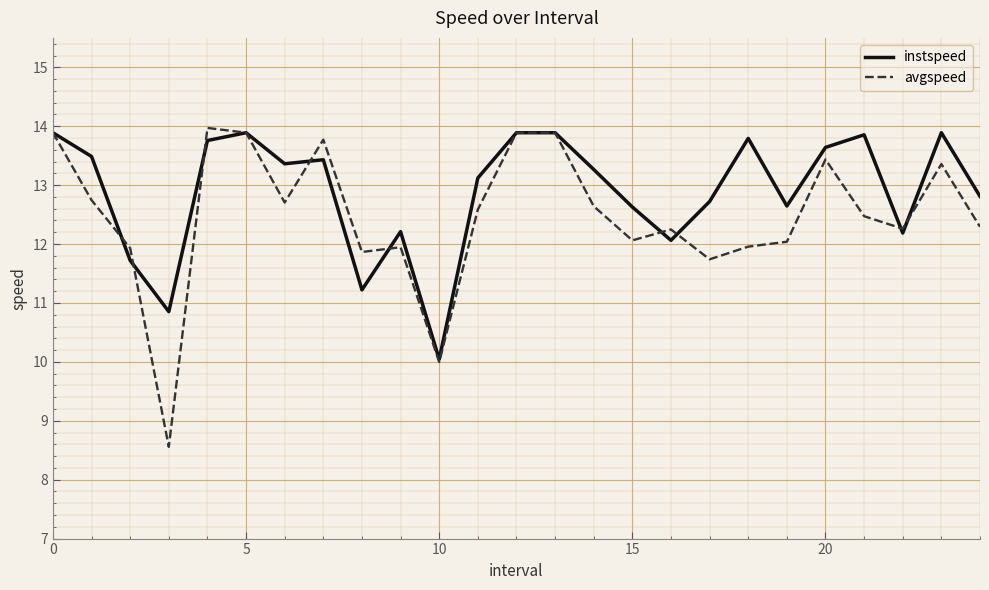

How many values in the avgspeed series exceed 12?

18